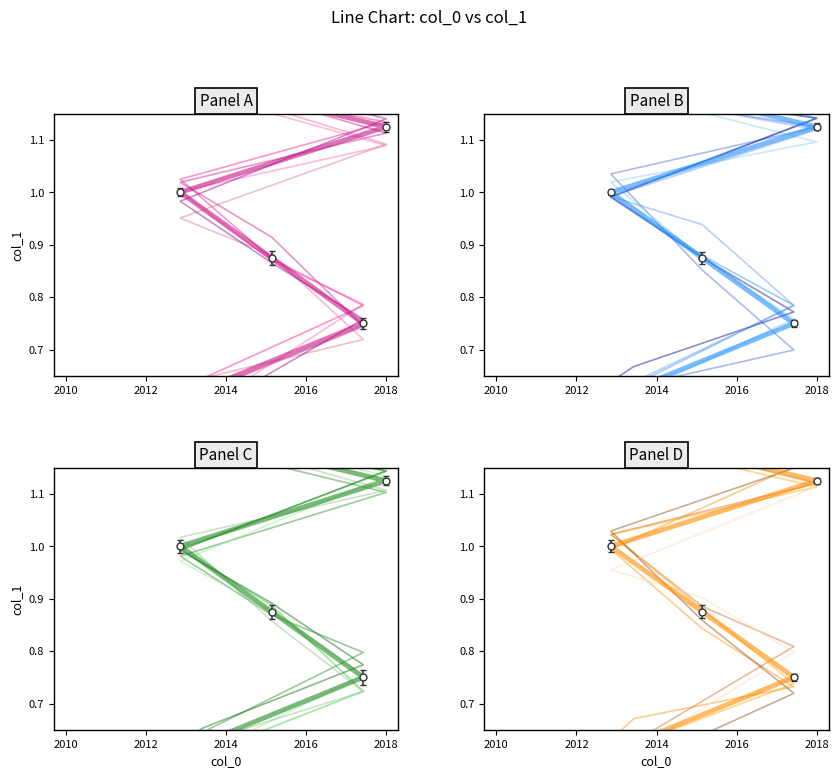

The mean series shows 1.6 at 7. True or false?

False